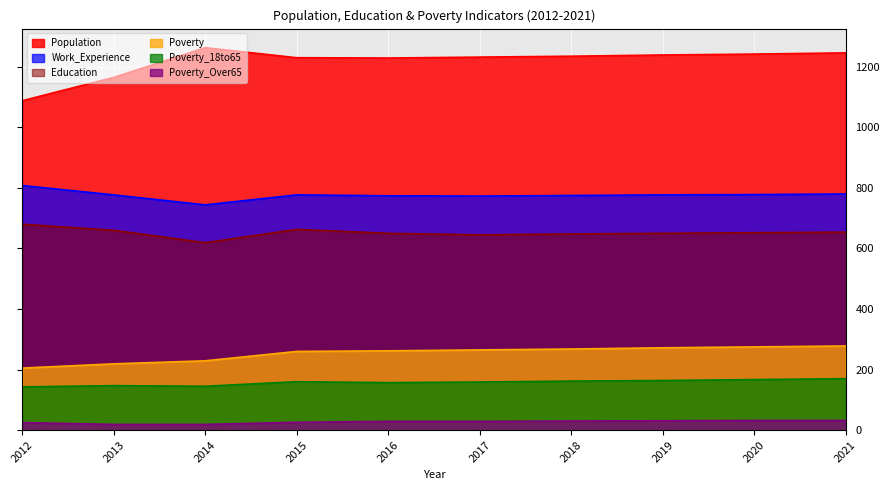

At 2012, list the series in order from smallest to largest.

Poverty_Over65, Poverty_18to65, Poverty, Education, Work_Experience, Population